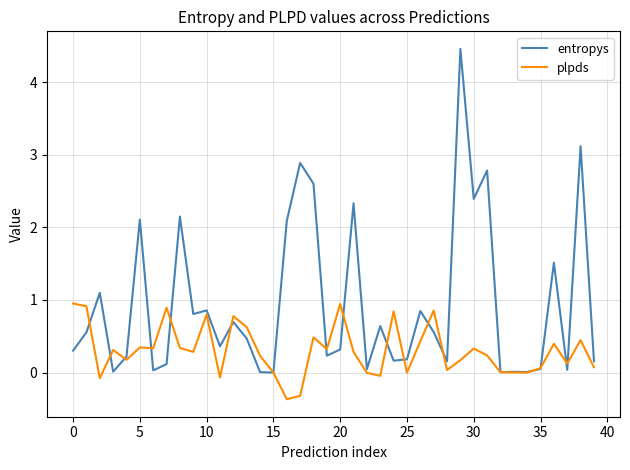

What is the minimum value shown in the chart?

-0.4